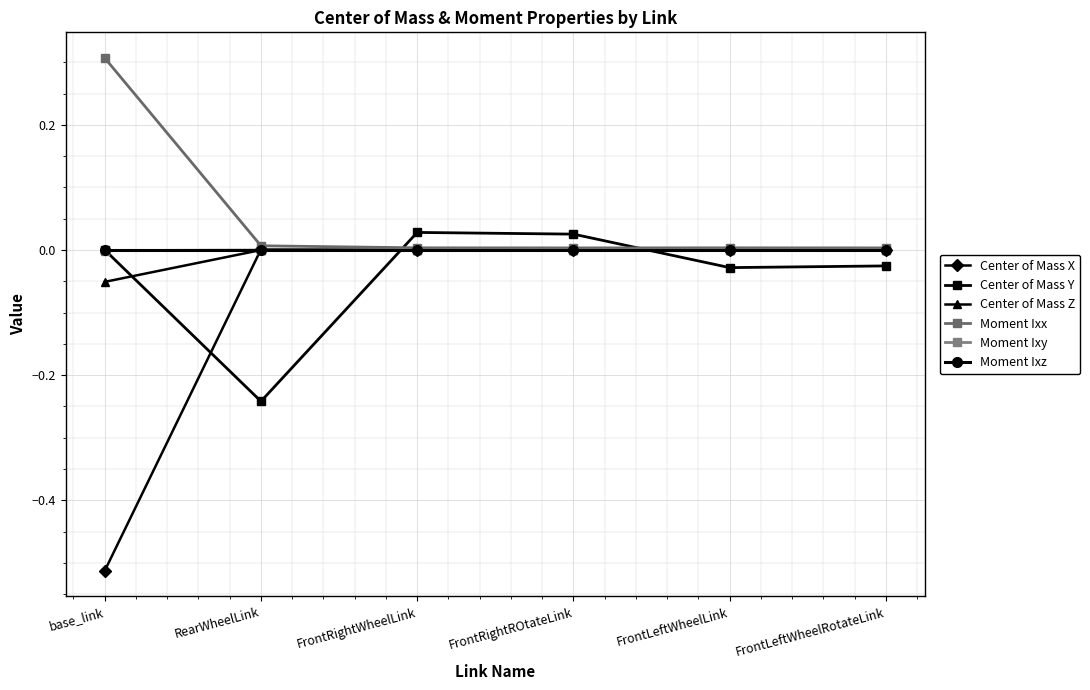

How many distinct data groups are displayed?

6